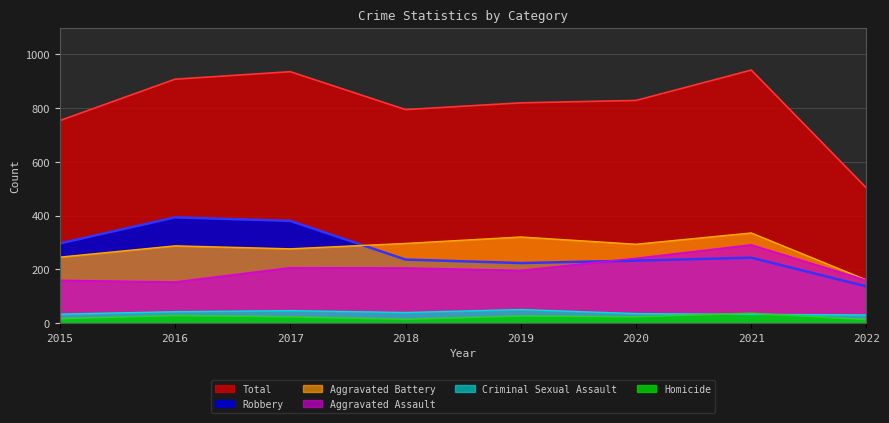

True or false: Aggravated Battery and Homicide cross at least once.

False